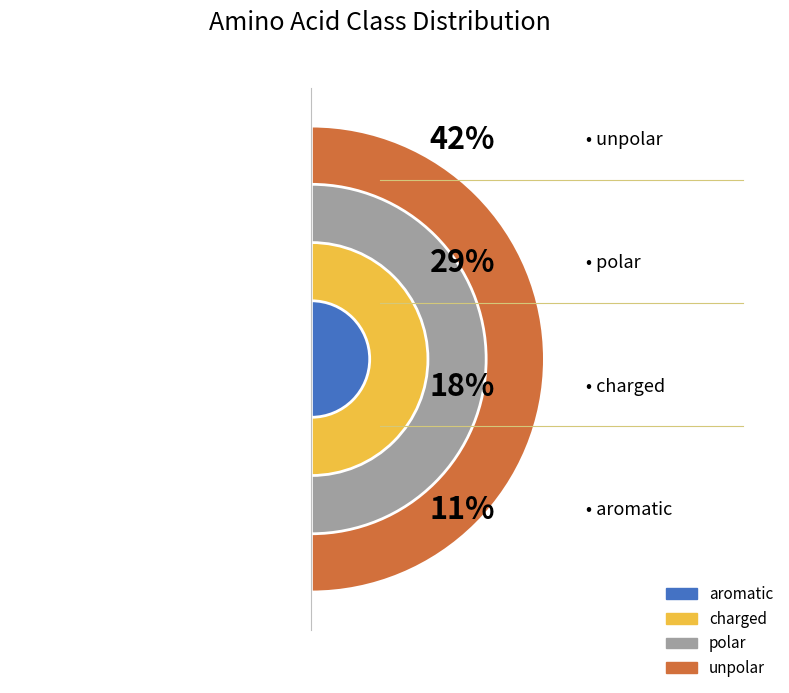

To the nearest percent, what percentage of the pie is unpolar?

42%